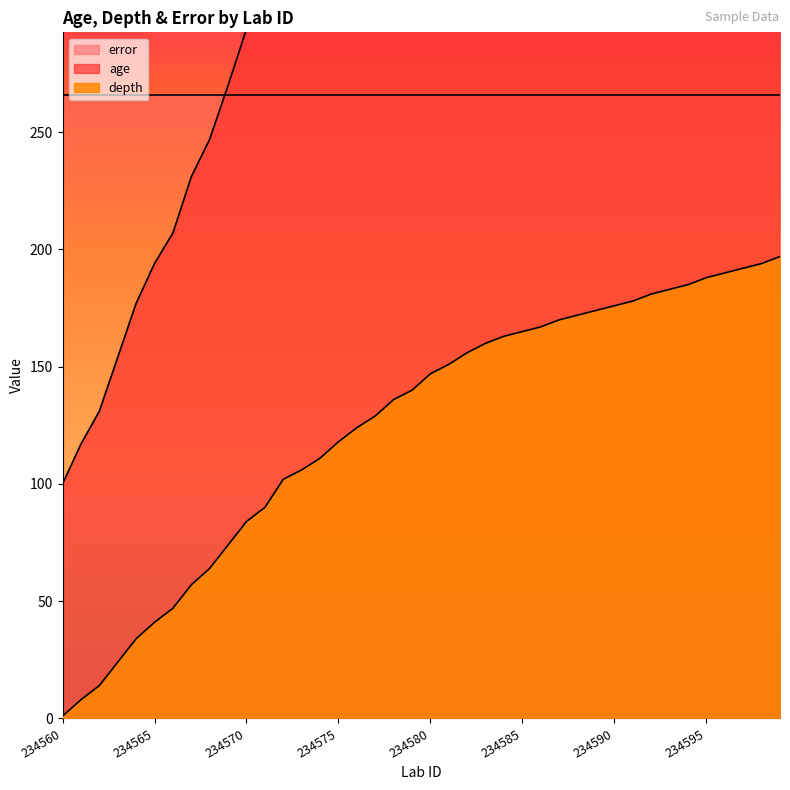

Is the value of age at 234575 greater than the value of depth at 234583?

Yes